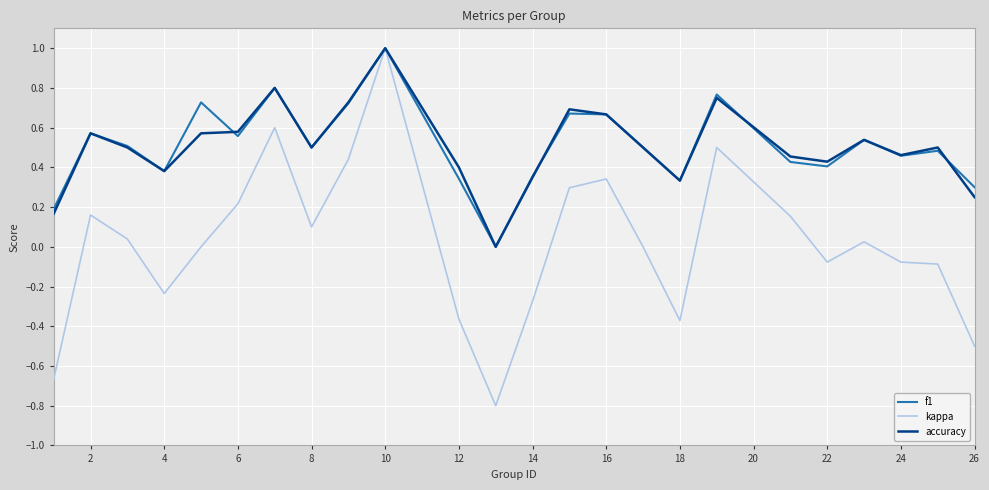

What is the lowest value of the kappa series?

-0.8